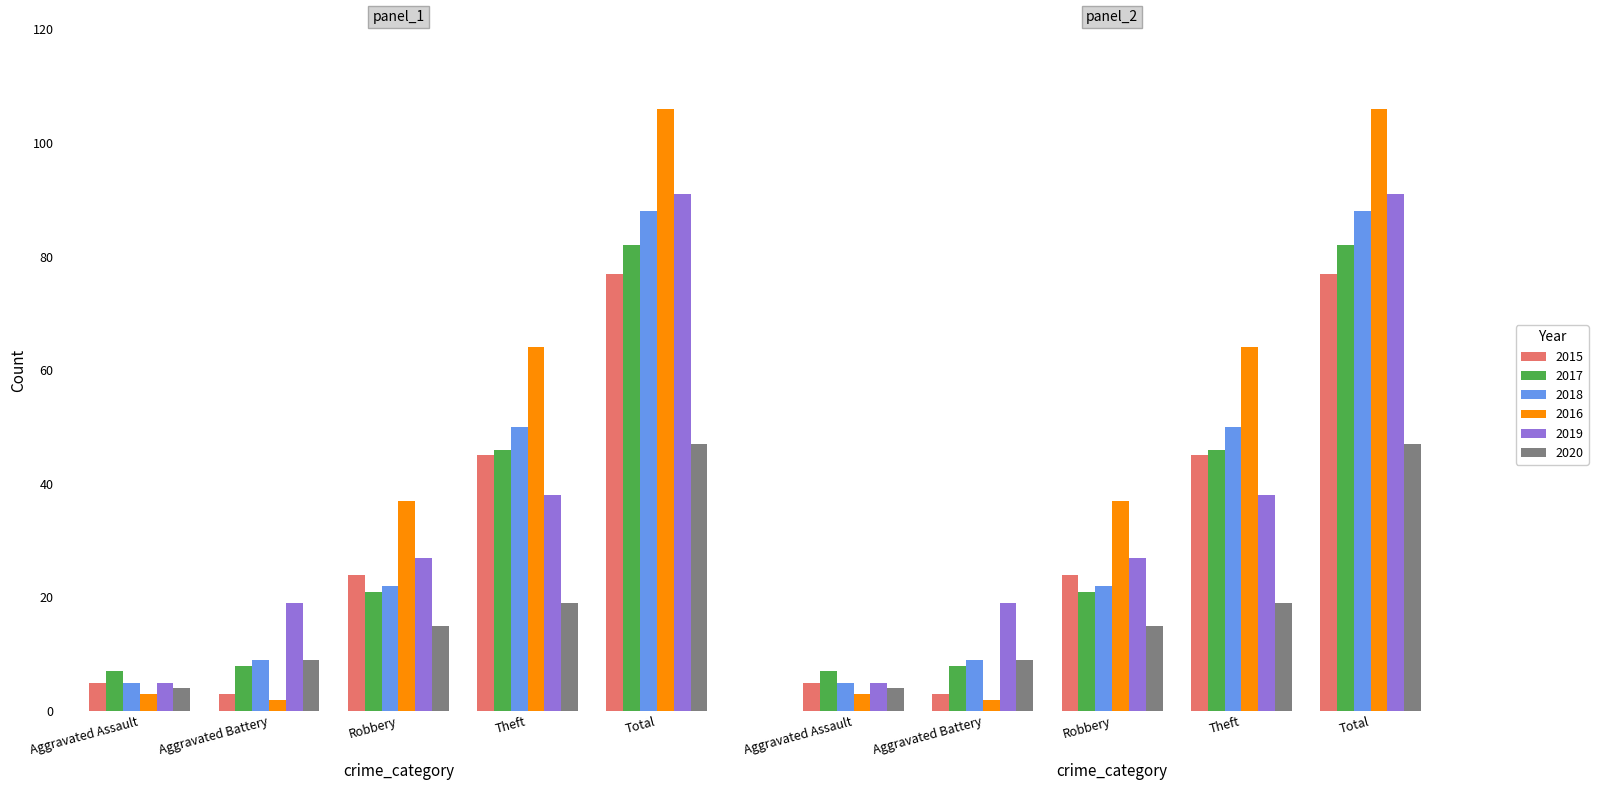

What is the smallest value displayed?

2